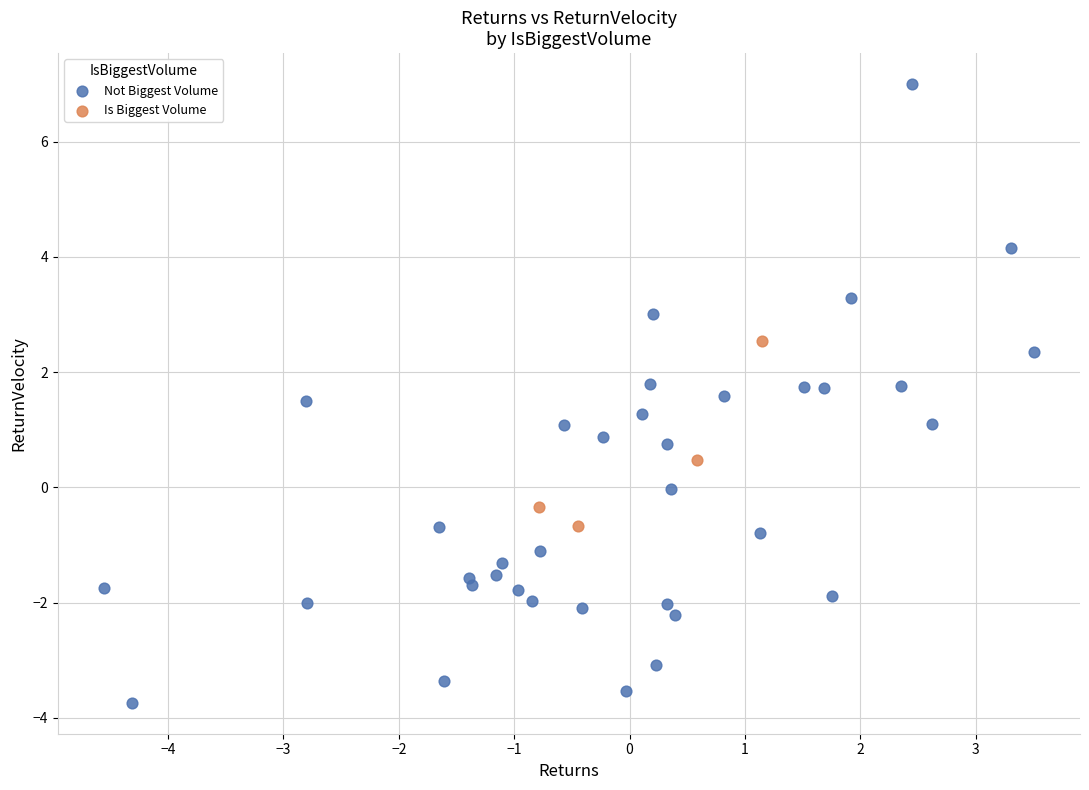

Which series has the widest spread of Y values?

Not Biggest Volume